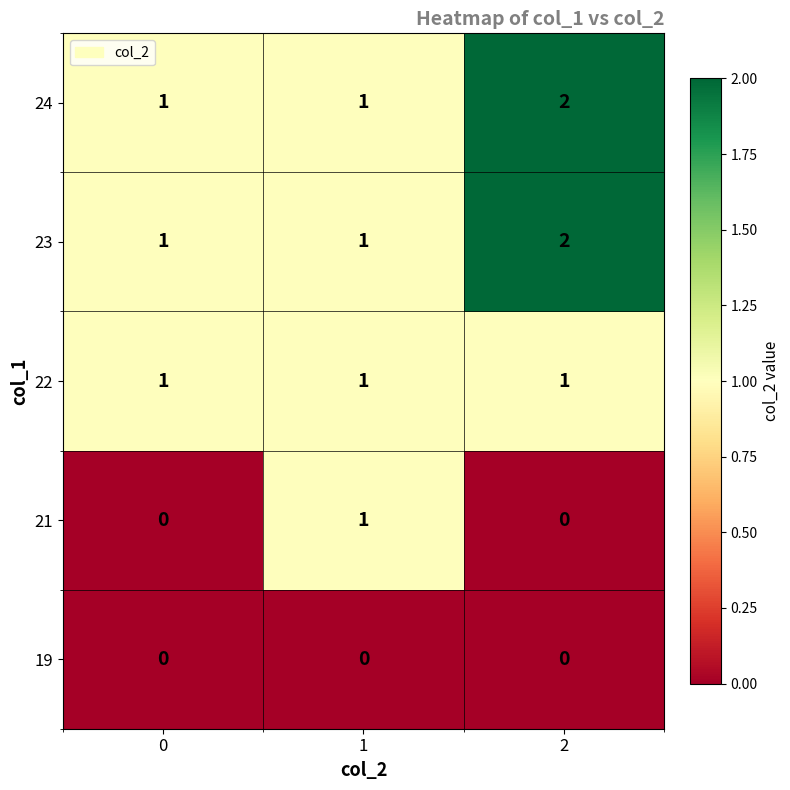

What is the spread (max minus min) of values at 2?

2